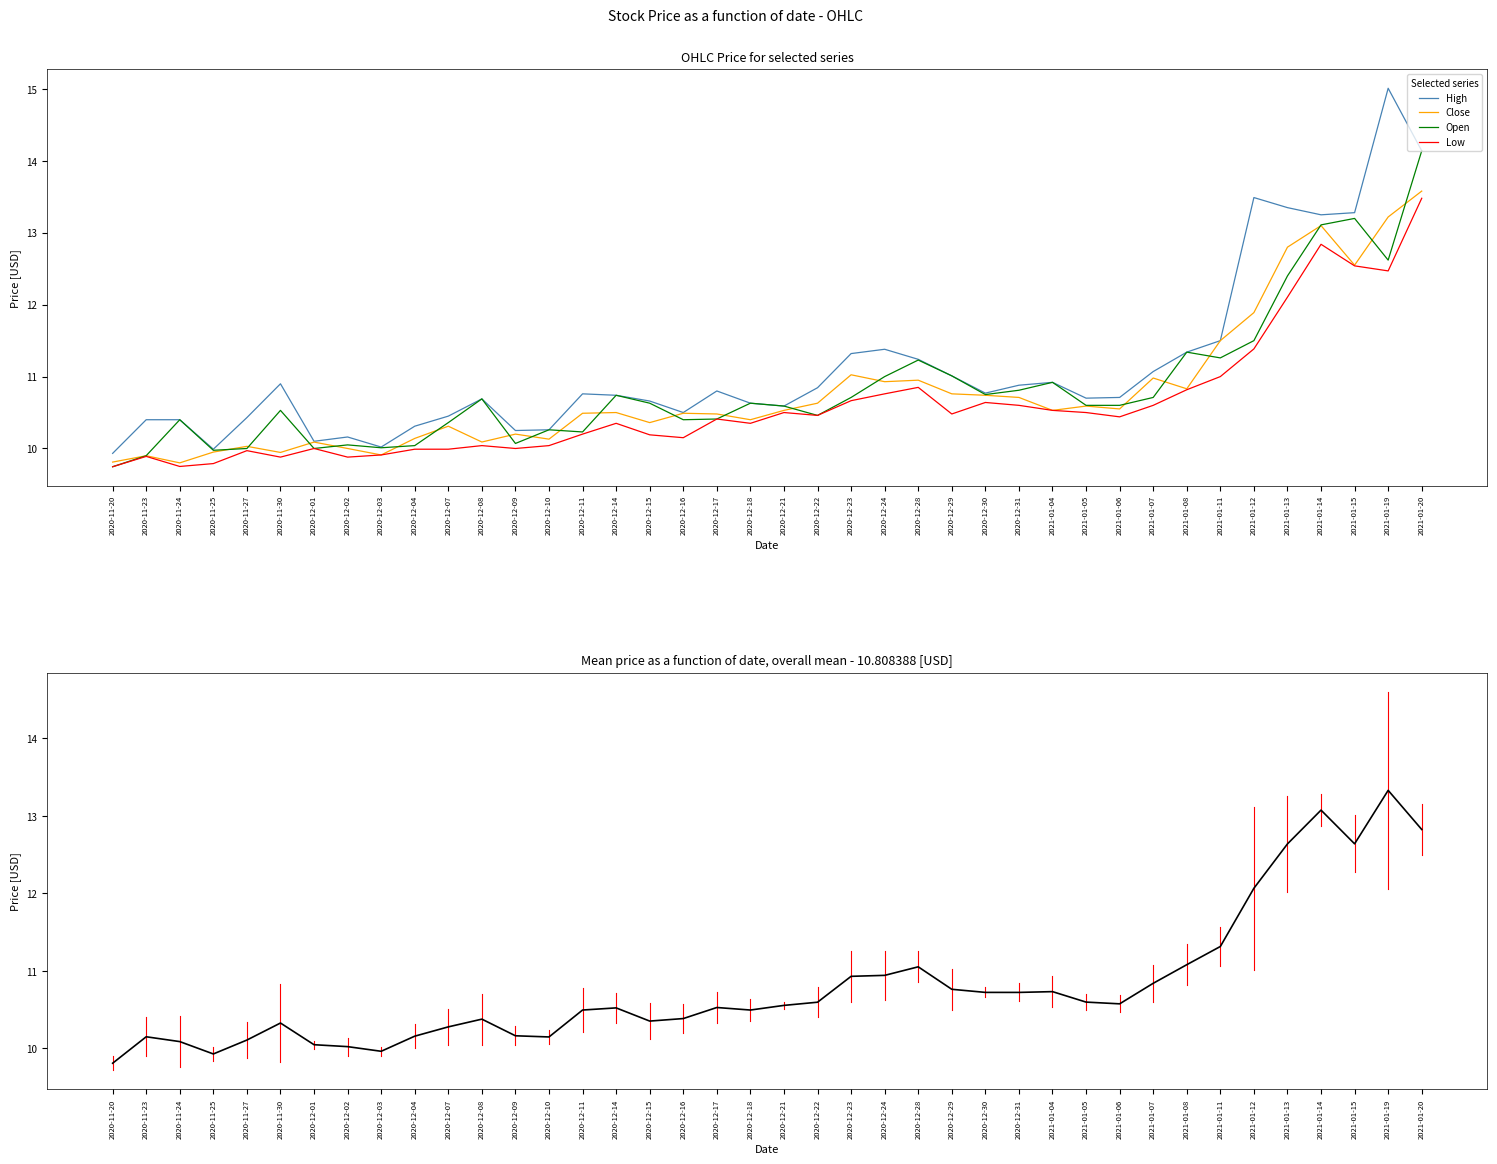

Reading left to right, what are all the values shown in this chart?

High: 2020-11-20=9.9	2020-11-23=10.4	2020-11-24=10.4	2020-11-25=10.0	2020-11-27=10.4	2020-11-30=10.9	2020-12-01=10.1	2020-12-02=10.2	2020-12-03=10.0	2020-12-04=10.3	2020-12-07=10.4	2020-12-08=10.7	2020-12-09=10.2	2020-12-10=10.3	2020-12-11=10.8	2020-12-14=10.7	2020-12-15=10.7	2020-12-16=10.5	2020-12-17=10.8	2020-12-18=10.6	2020-12-21=10.6	2020-12-22=10.8	2020-12-23=11.3	2020-12-24=11.4	2020-12-28=11.2	2020-12-29=11.0	2020-12-30=10.8	2020-12-31=10.9	2021-01-04=10.9	2021-01-05=10.7	2021-01-06=10.7	2021-01-07=11.1	2021-01-08=11.3	2021-01-11=11.5	2021-01-12=13.5	2021-01-13=13.3	2021-01-14=13.2	2021-01-15=13.3	2021-01-19=15.0	2021-01-20=14.1
Close: 2020-11-20=9.8	2020-11-23=9.9	2020-11-24=9.8	2020-11-25=9.9	2020-11-27=10.0	2020-11-30=9.9	2020-12-01=10.1	2020-12-02=10.0	2020-12-03=9.9	2020-12-04=10.1	2020-12-07=10.3	2020-12-08=10.1	2020-12-09=10.2	2020-12-10=10.1	2020-12-11=10.5	2020-12-14=10.5	2020-12-15=10.4	2020-12-16=10.5	2020-12-17=10.5	2020-12-18=10.4	2020-12-21=10.5	2020-12-22=10.6	2020-12-23=11.0	2020-12-24=10.9	2020-12-28=10.9	2020-12-29=10.8	2020-12-30=10.7	2020-12-31=10.7	2021-01-04=10.5	2021-01-05=10.6	2021-01-06=10.6	2021-01-07=11.0	2021-01-08=10.8	2021-01-11=11.5	2021-01-12=11.9	2021-01-13=12.8	2021-01-14=13.1	2021-01-15=12.6	2021-01-19=13.2	2021-01-20=13.6
Open: 2020-11-20=9.7	2020-11-23=9.9	2020-11-24=10.4	2020-11-25=10.0	2020-11-27=10.0	2020-11-30=10.5	2020-12-01=10.0	2020-12-02=10.1	2020-12-03=10.0	2020-12-04=10.0	2020-12-07=10.4	2020-12-08=10.7	2020-12-09=10.1	2020-12-10=10.3	2020-12-11=10.2	2020-12-14=10.7	2020-12-15=10.6	2020-12-16=10.4	2020-12-17=10.4	2020-12-18=10.6	2020-12-21=10.6	2020-12-22=10.5	2020-12-23=10.7	2020-12-24=11.0	2020-12-28=11.2	2020-12-29=11.0	2020-12-30=10.8	2020-12-31=10.8	2021-01-04=10.9	2021-01-05=10.6	2021-01-06=10.6	2021-01-07=10.7	2021-01-08=11.3	2021-01-11=11.3	2021-01-12=11.5	2021-01-13=12.4	2021-01-14=13.1	2021-01-15=13.2	2021-01-19=12.6	2021-01-20=14.1
Low: 2020-11-20=9.7	2020-11-23=9.9	2020-11-24=9.8	2020-11-25=9.8	2020-11-27=10.0	2020-11-30=9.9	2020-12-01=10.0	2020-12-02=9.9	2020-12-03=9.9	2020-12-04=10.0	2020-12-07=10.0	2020-12-08=10.0	2020-12-09=10.0	2020-12-10=10.0	2020-12-11=10.2	2020-12-14=10.3	2020-12-15=10.2	2020-12-16=10.2	2020-12-17=10.4	2020-12-18=10.3	2020-12-21=10.5	2020-12-22=10.5	2020-12-23=10.7	2020-12-24=10.8	2020-12-28=10.8	2020-12-29=10.5	2020-12-30=10.6	2020-12-31=10.6	2021-01-04=10.5	2021-01-05=10.5	2021-01-06=10.4	2021-01-07=10.6	2021-01-08=10.8	2021-01-11=11.0	2021-01-12=11.4	2021-01-13=12.1	2021-01-14=12.8	2021-01-15=12.5	2021-01-19=12.5	2021-01-20=13.5
Mean price: 2020-11-20=9.8	2020-11-23=10.1	2020-11-24=10.1	2020-11-25=9.9	2020-11-27=10.1	2020-11-30=10.3	2020-12-01=10.0	2020-12-02=10.0	2020-12-03=10.0	2020-12-04=10.2	2020-12-07=10.3	2020-12-08=10.4	2020-12-09=10.2	2020-12-10=10.1	2020-12-11=10.5	2020-12-14=10.5	2020-12-15=10.4	2020-12-16=10.4	2020-12-17=10.5	2020-12-18=10.5	2020-12-21=10.6	2020-12-22=10.6	2020-12-23=10.9	2020-12-24=10.9	2020-12-28=11.1	2020-12-29=10.8	2020-12-30=10.7	2020-12-31=10.7	2021-01-04=10.7	2021-01-05=10.6	2021-01-06=10.6	2021-01-07=10.8	2021-01-08=11.1	2021-01-11=11.3	2021-01-12=12.1	2021-01-13=12.6	2021-01-14=13.1	2021-01-15=12.6	2021-01-19=13.3	2021-01-20=12.8